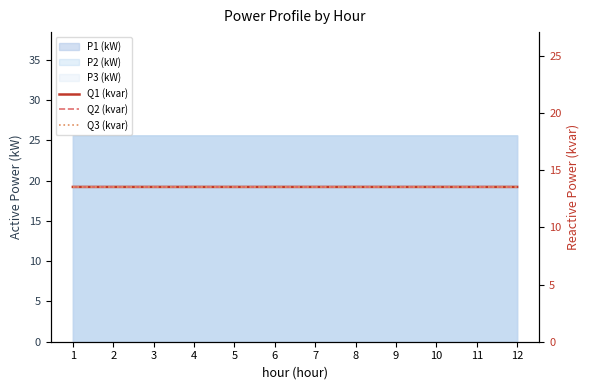

Rank the series by their maximum value, from lowest to highest.

Q3 (kvar), Q1 (kvar), Q2 (kvar)